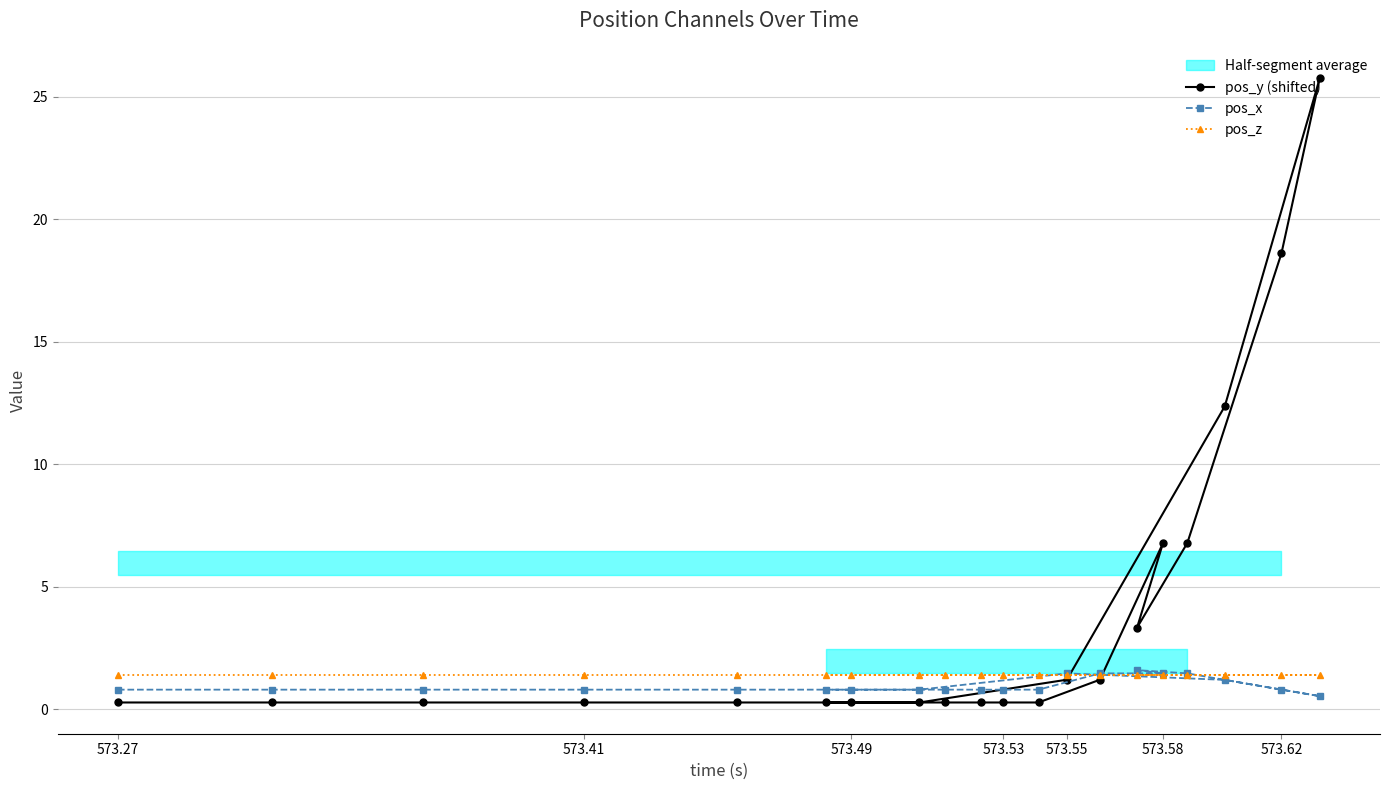

Does the chart have visible grid lines?

Yes